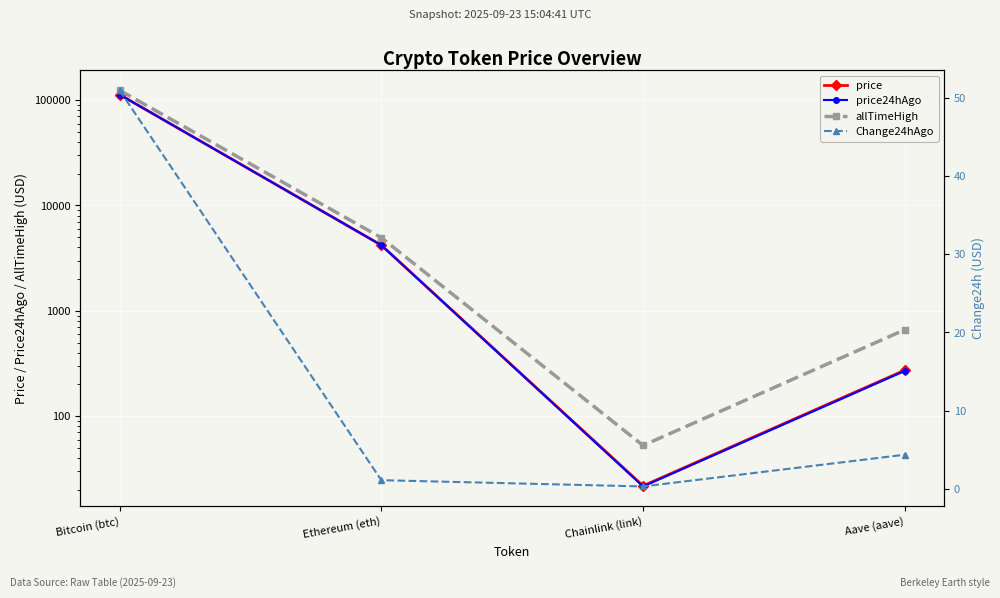

Reading left to right, extract all data points from this chart.

price: Bitcoin (btc)=113058.0	Ethereum (eth)=4202.5	Chainlink (link)=21.8	Aave (aave)=273.2
price24hAgo: Bitcoin (btc)=113007.0	Ethereum (eth)=4201.4	Chainlink (link)=21.5	Aave (aave)=268.9
allTimeHigh: Bitcoin (btc)=124128.0	Ethereum (eth)=4946.1	Chainlink (link)=52.7	Aave (aave)=661.7
Change24hAgo: Bitcoin (btc)=51.0	Ethereum (eth)=1.1	Chainlink (link)=0.3	Aave (aave)=4.3